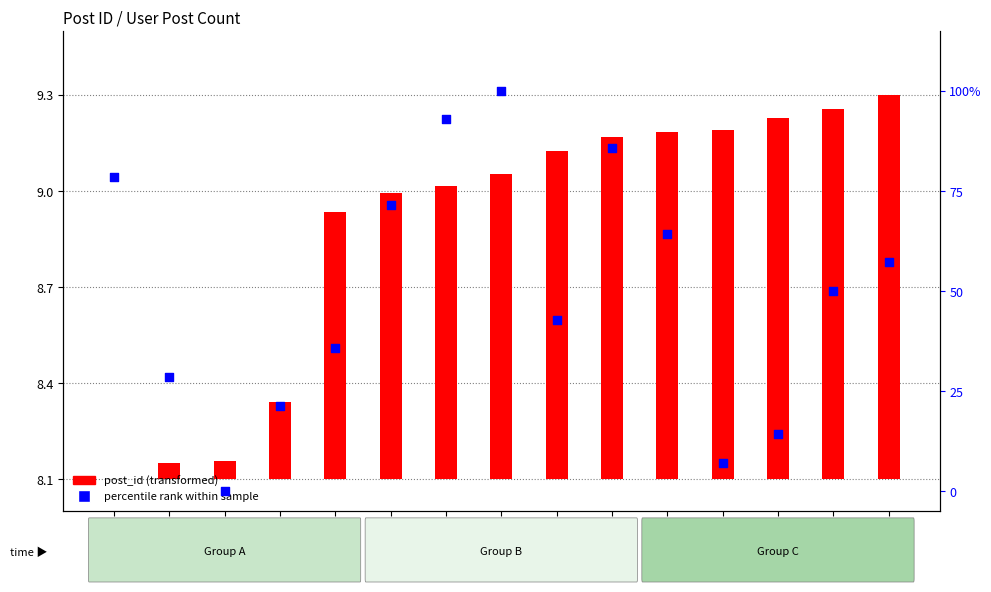

What is the ratio of the value at 79089 to the value at 79063?

0.9